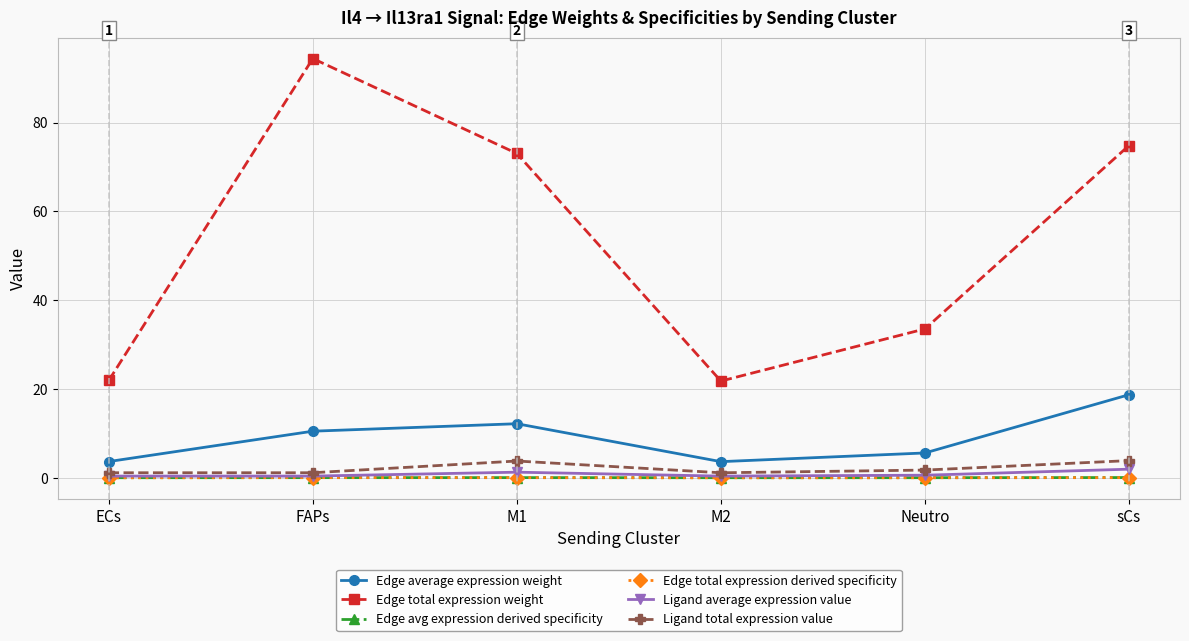

Between M1 and Neutro, which series saw the biggest shift?

Edge total expression weight